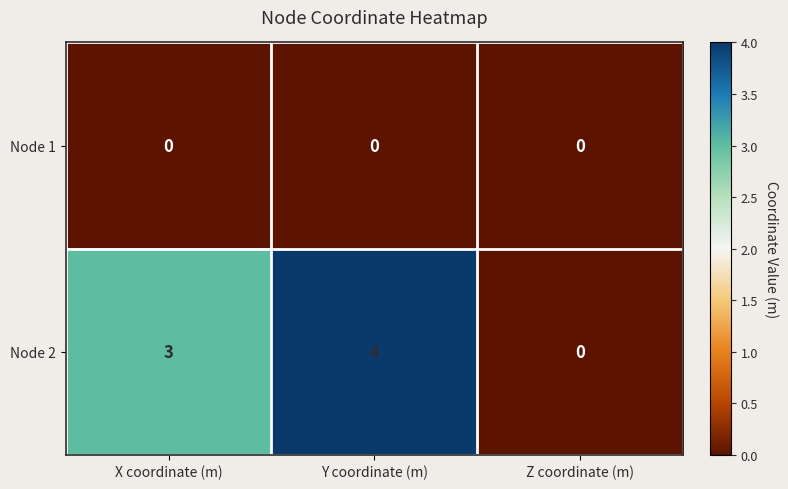

Between Y coordinate (m) and Z coordinate (m), which series saw the biggest shift?

Node 2